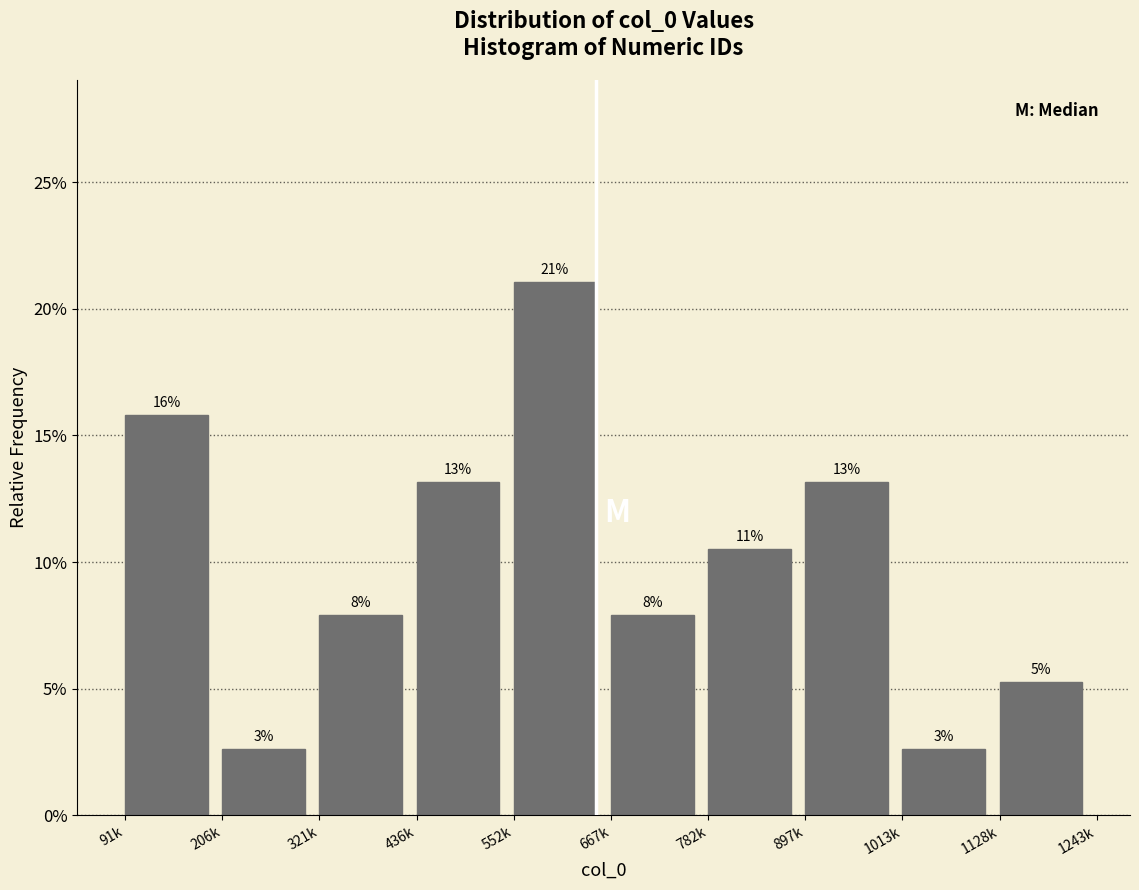

Does the chart contain any negative values?

No